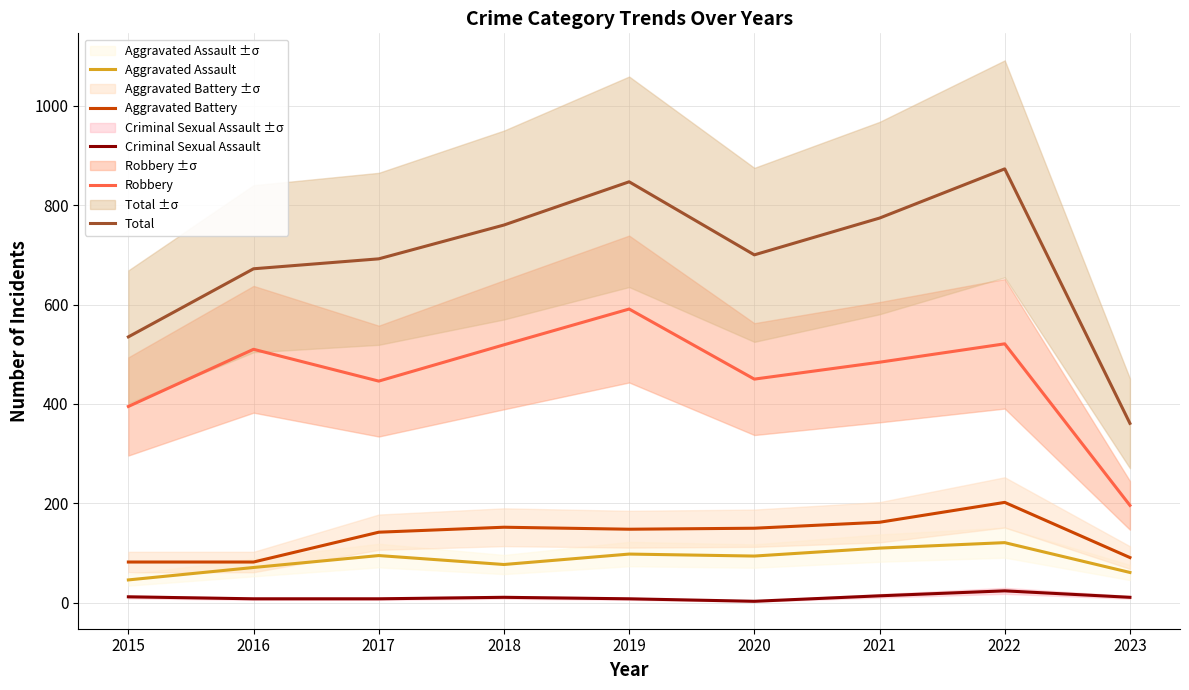

How many data points in Total are above 700?

4